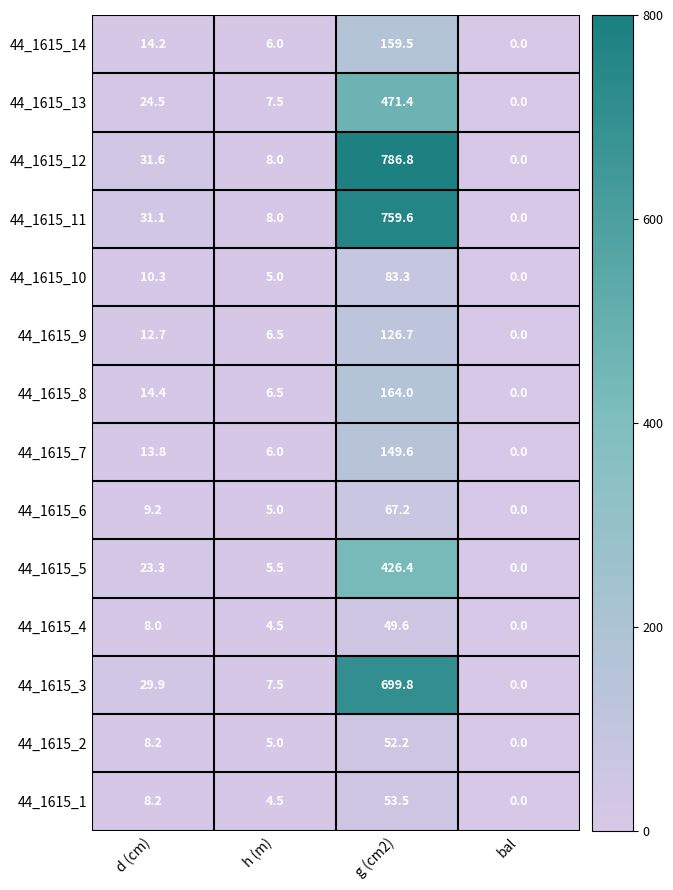

The 44_1615_13 series shows 1.9 at h (m). True or false?

False